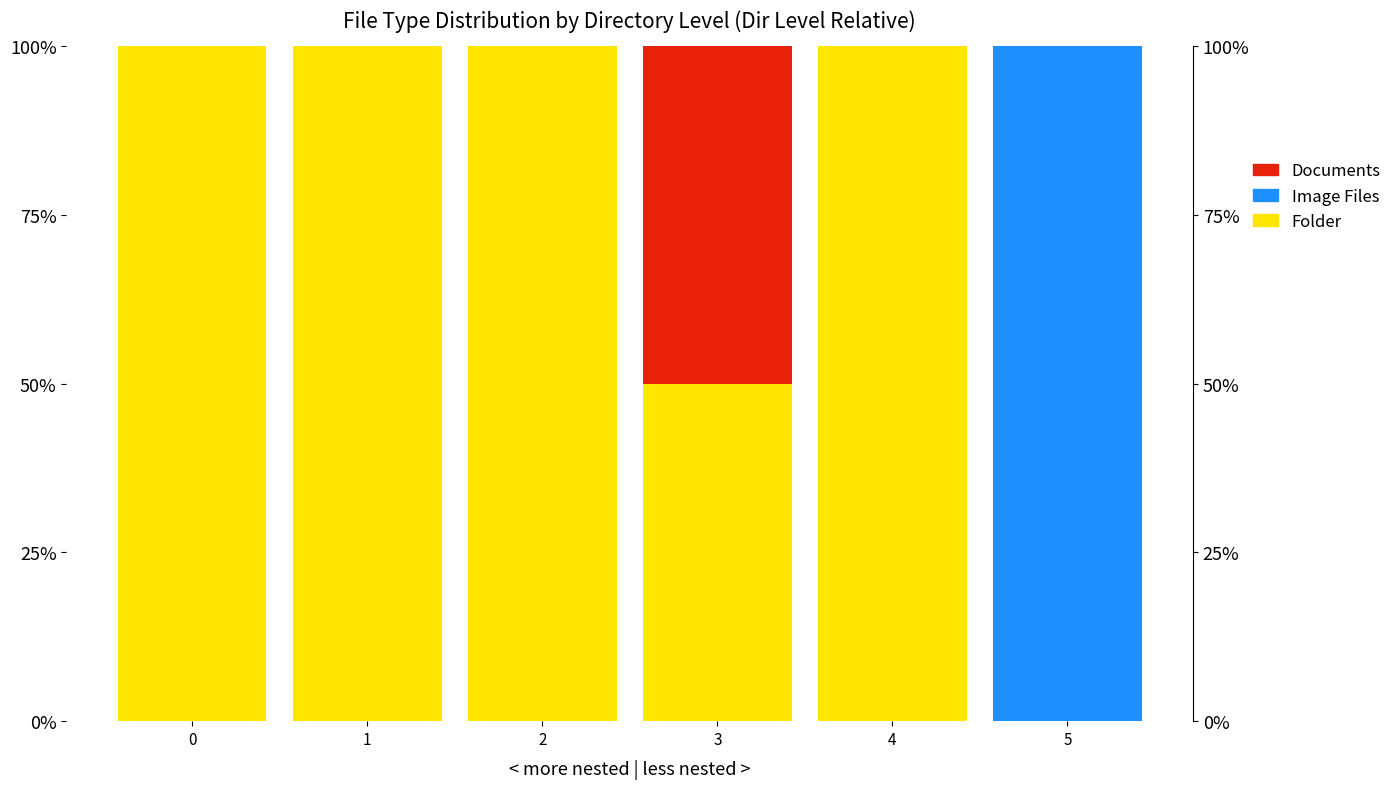

Which has a higher value, 4 or 0?

4